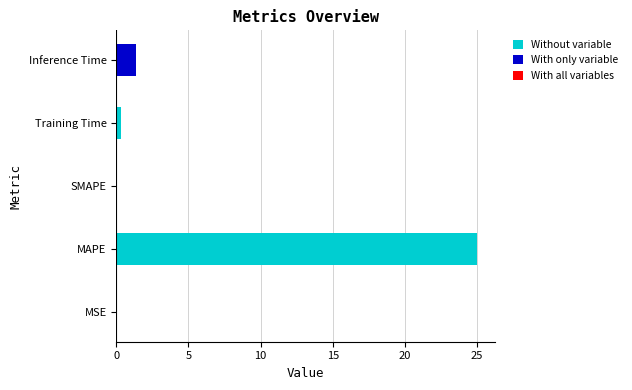

What is the maximum value shown in the chart?

25.0